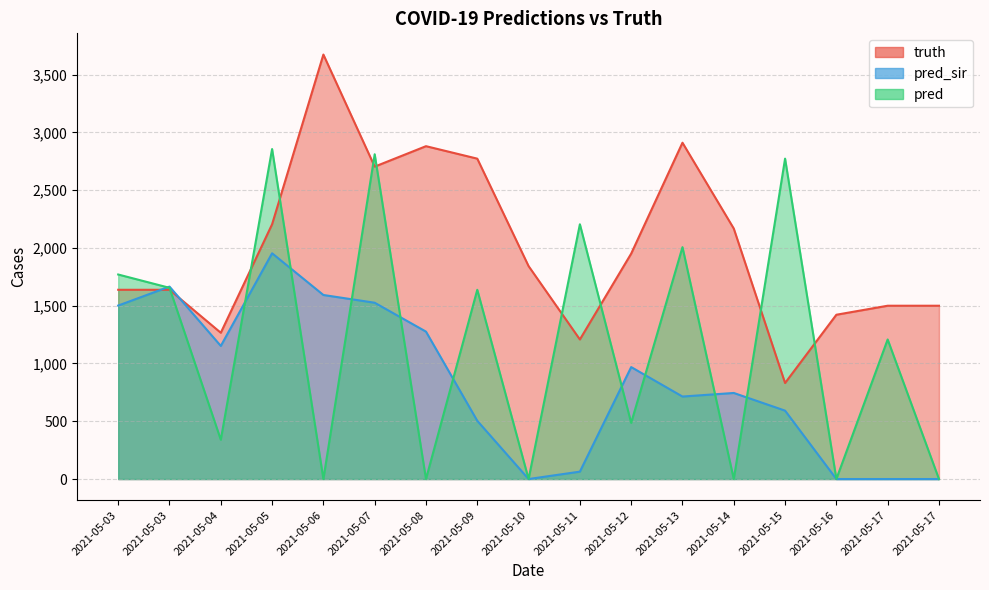

Is the value of pred_sir at 2021-05-05 greater than the value of pred at 2021-05-04?

Yes